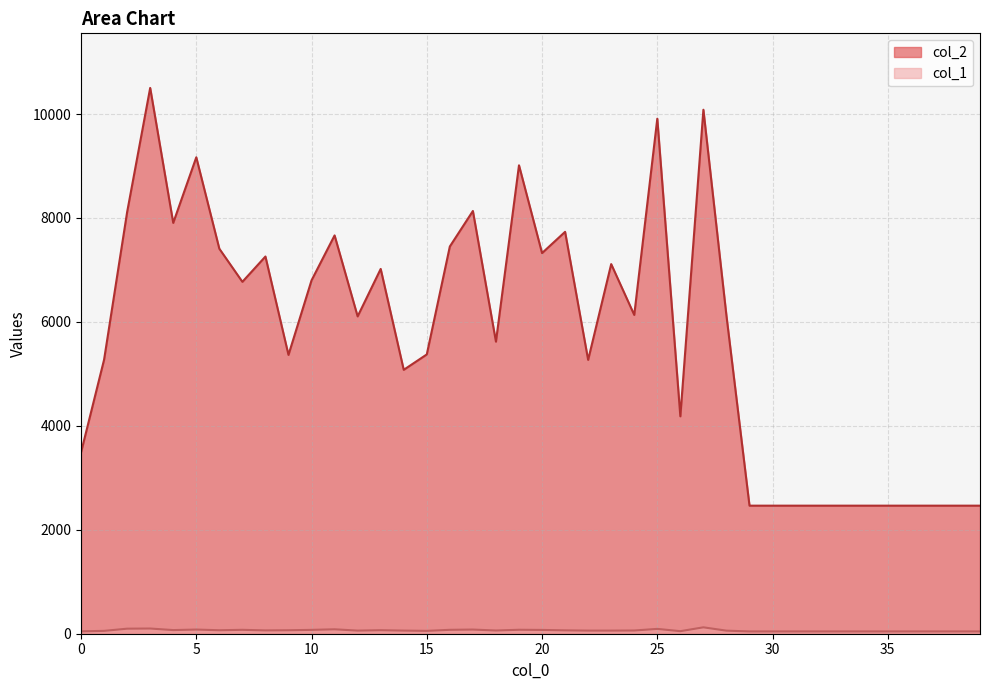

Count the number of categories in the chart.

40